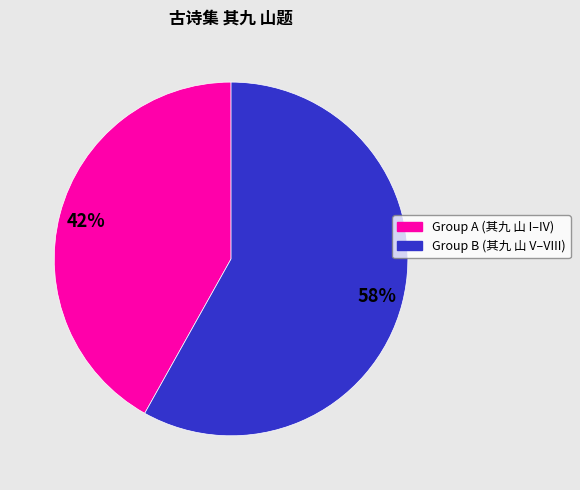

How many slices are in this pie chart?

2